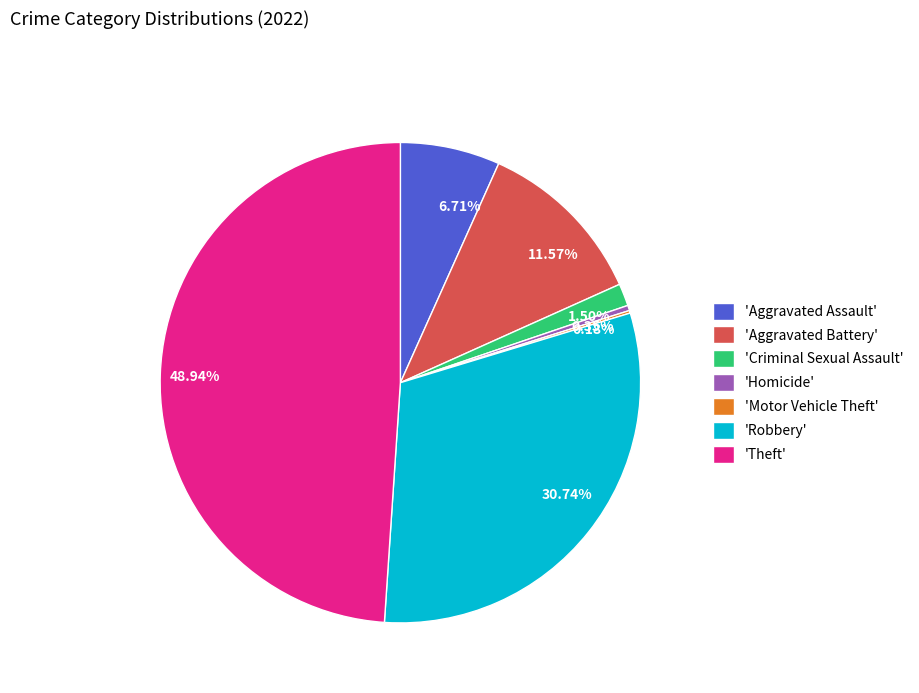

Does 30.74% account for over 50% of the chart?

No